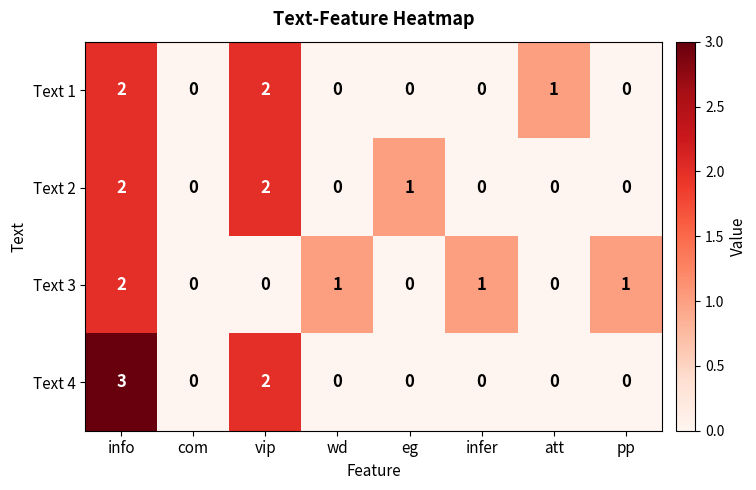

True or false: Text 4 has a value of 2 at vip.

True